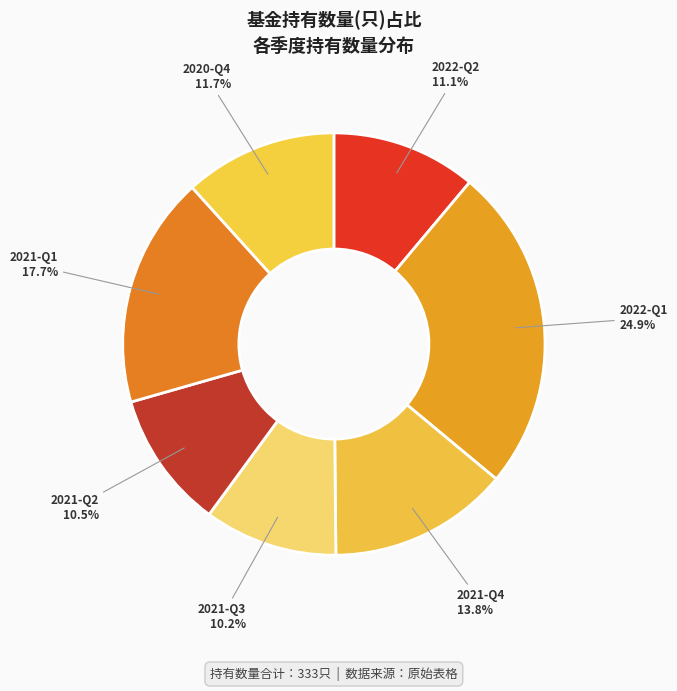

To the nearest percent, what percentage of the pie is 2021-Q4?

14%